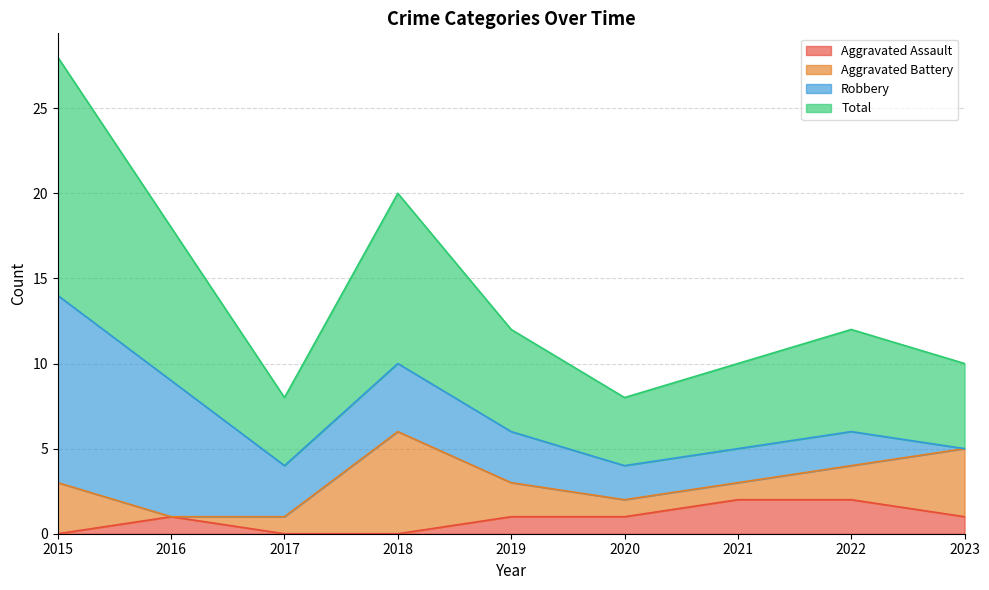

The Aggravated Assault series shows 2 at 2021. True or false?

True